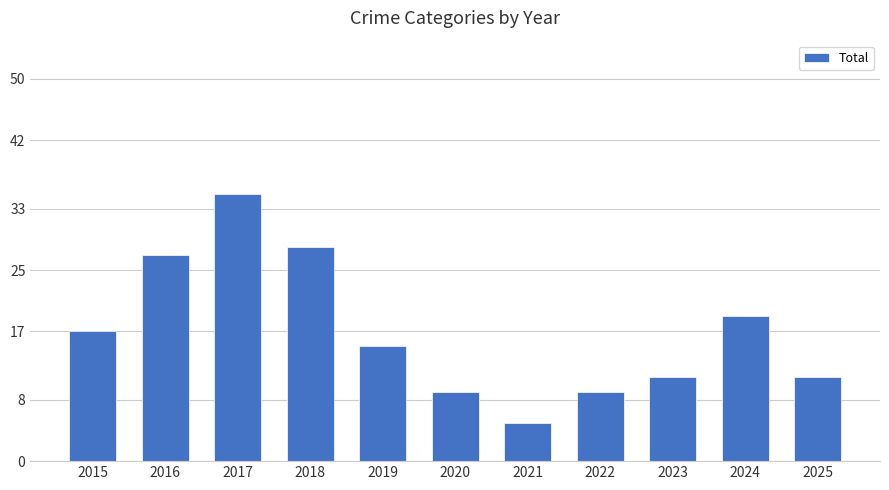

Approximately how many times larger is the value at 2017 compared to 2018?

1.2